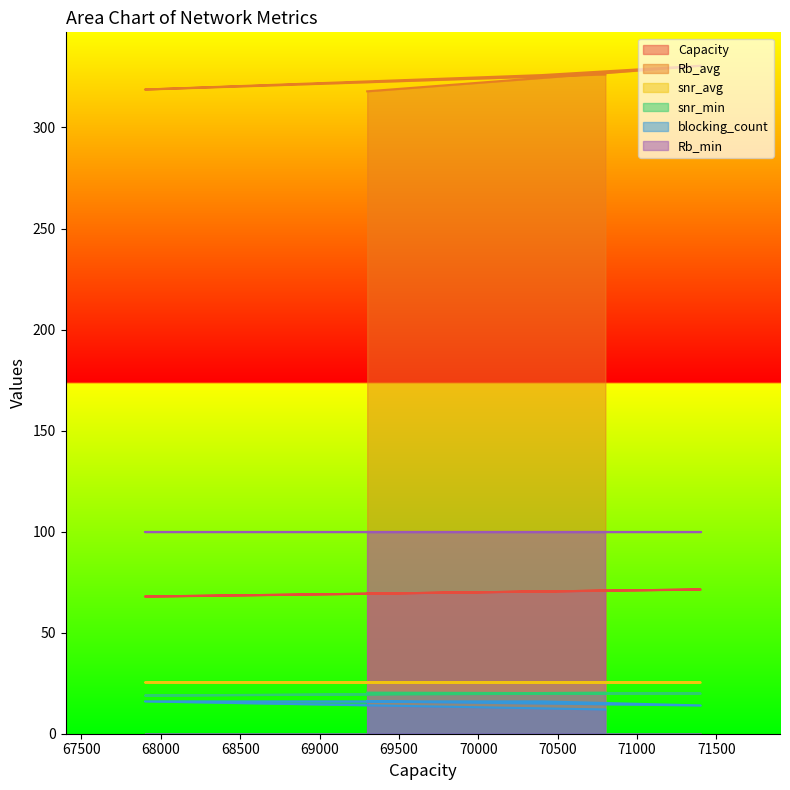

What are all the series names shown in the legend?

Capacity, Rb_avg, snr_avg, snr_min, blocking_count, Rb_min